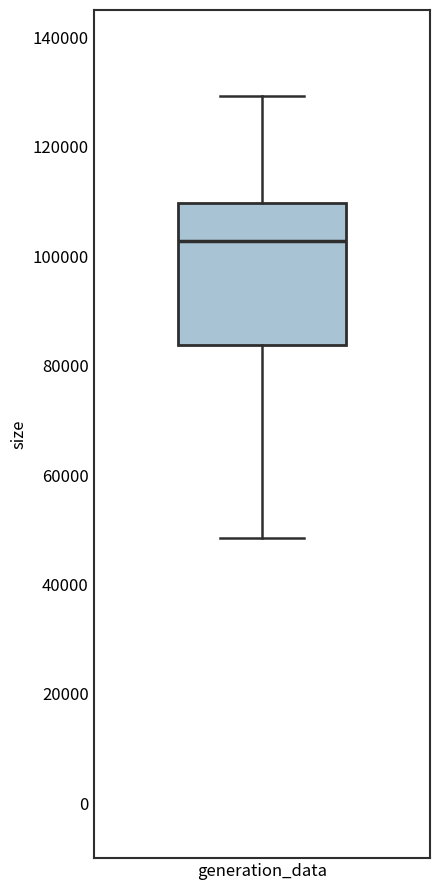

Read this box plot against the y-axis: the position of the median line, the range covered by the box, and the ends of both whiskers. The values are not printed on the chart, so give them approximately, as read against the axis.

median 102000, box 84000 to 110000, whiskers 48000 to 130000